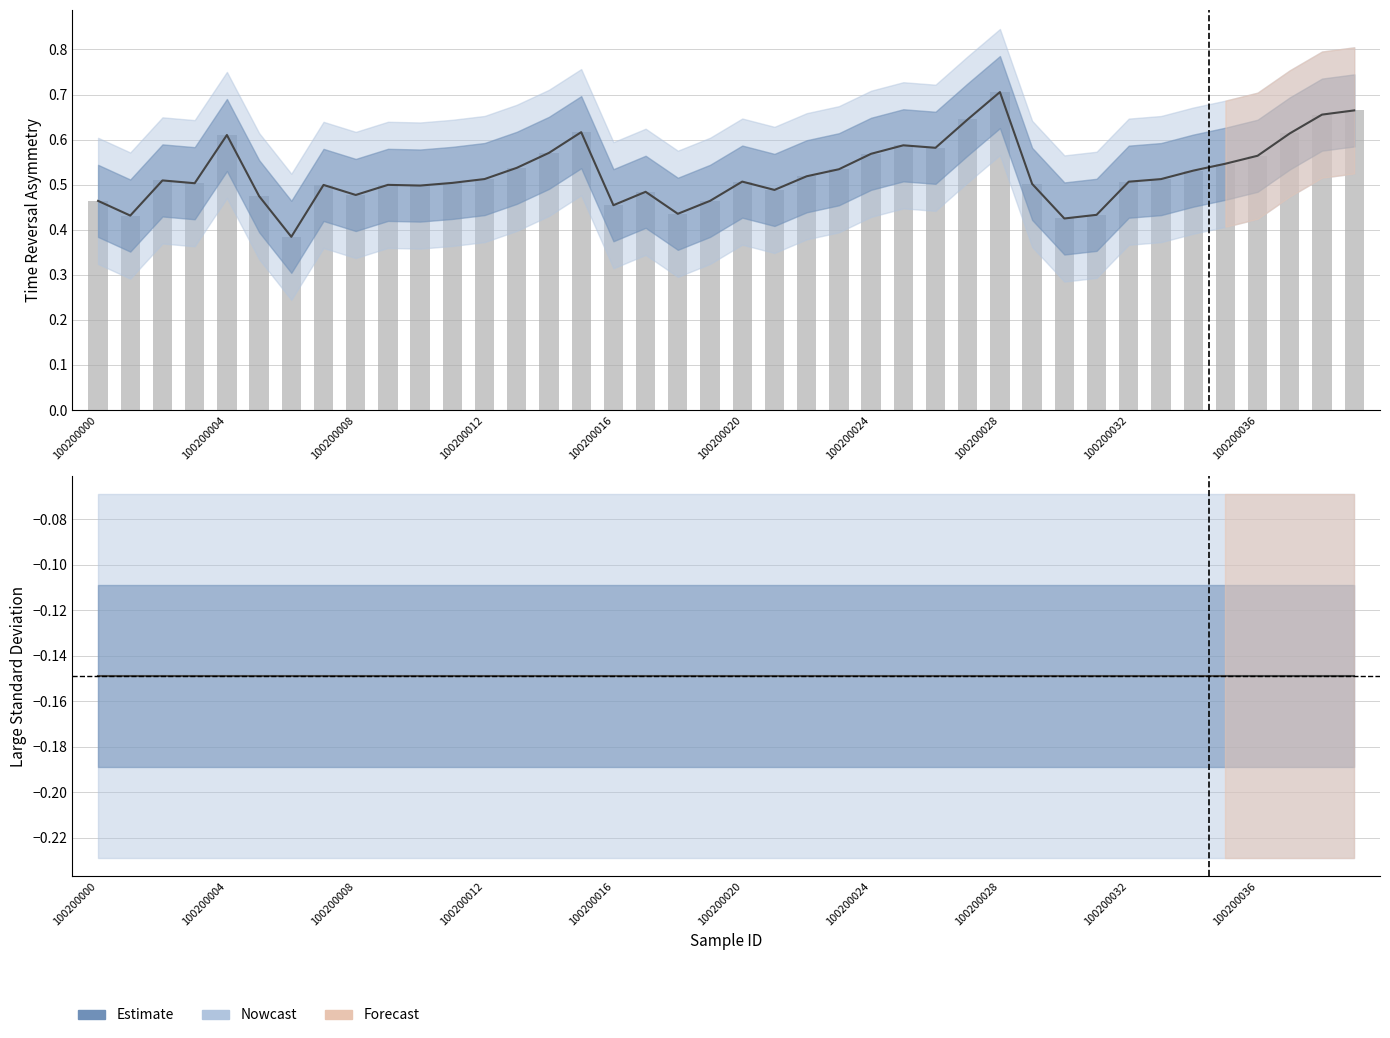

Is it true that the value at 100200015 is 0.2?

False